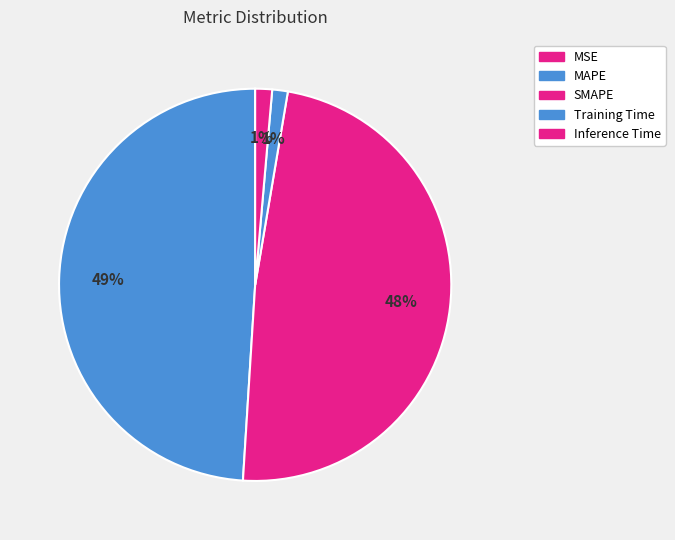

Is it true that Inference Time is 11% of the pie?

False